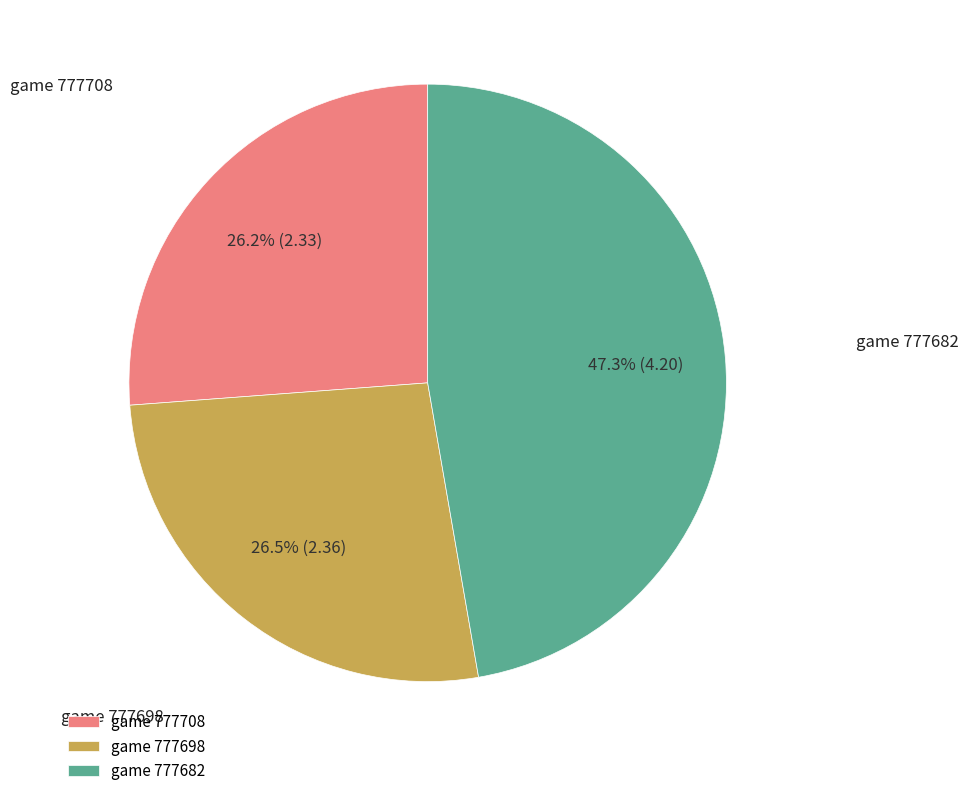

Does game 777698 account for over 50% of the chart?

No